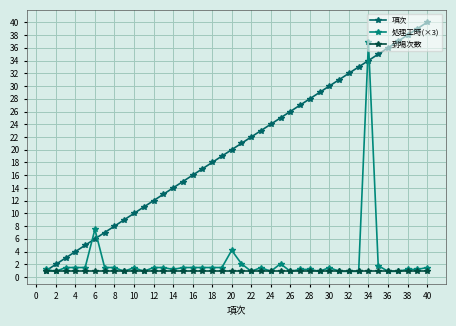

What is the minimum value for 項次?

1.0